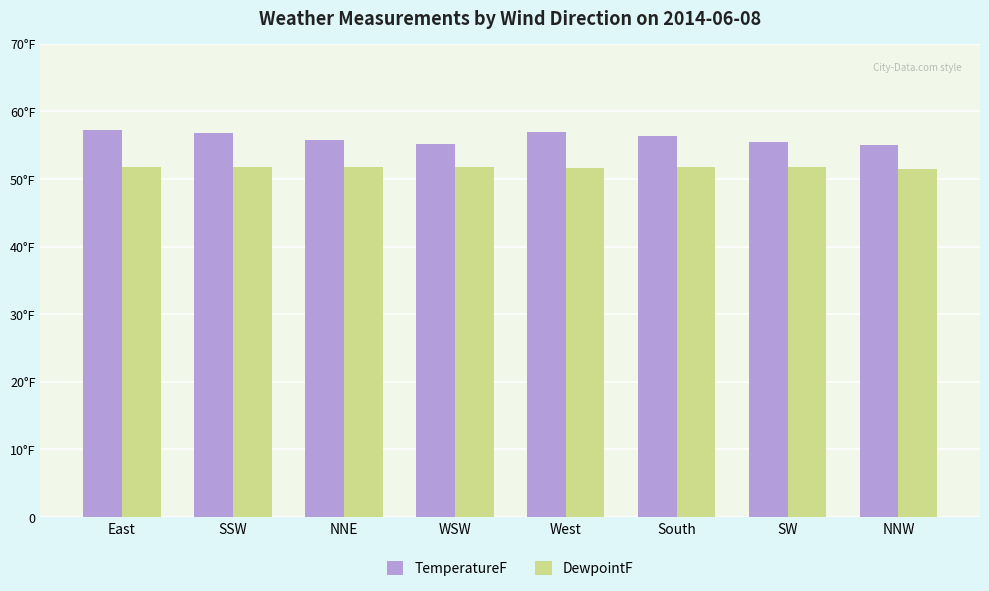

Are the bars grouped side by side (vs. stacked)?

Yes